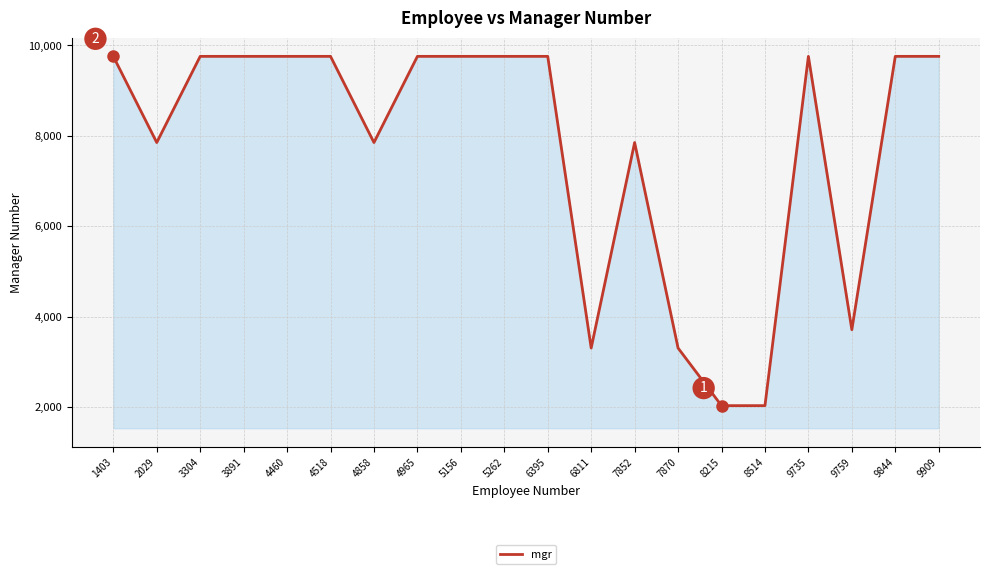

True or false: the data shows 9759 at 9844.

True